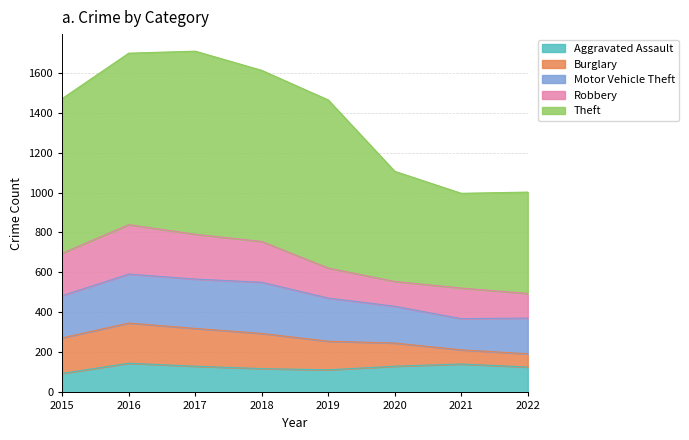

Does the chart have visible grid lines?

Yes